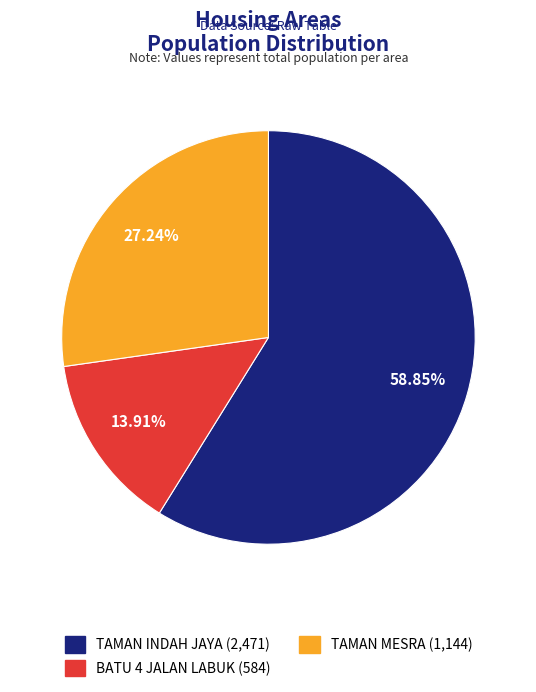

Do TAMAN MESRA and BATU 4 JALAN LABUK together represent more than half of the pie?

No